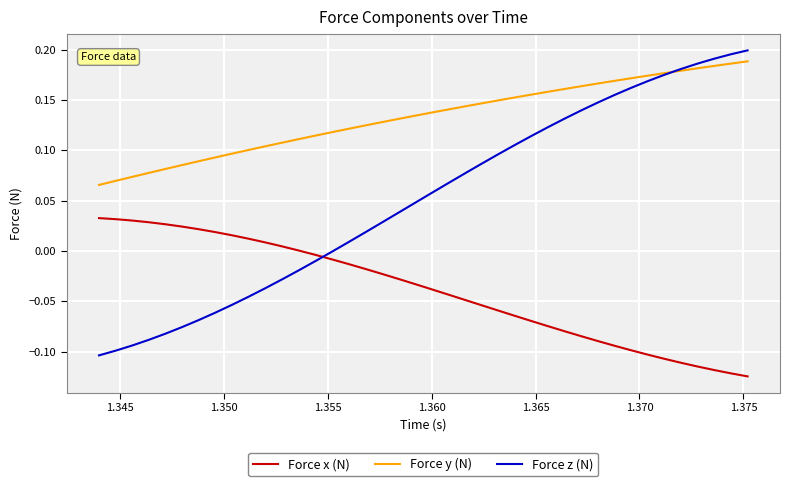

What are all the series names shown in the legend?

Force x (N), Force y (N), Force z (N)